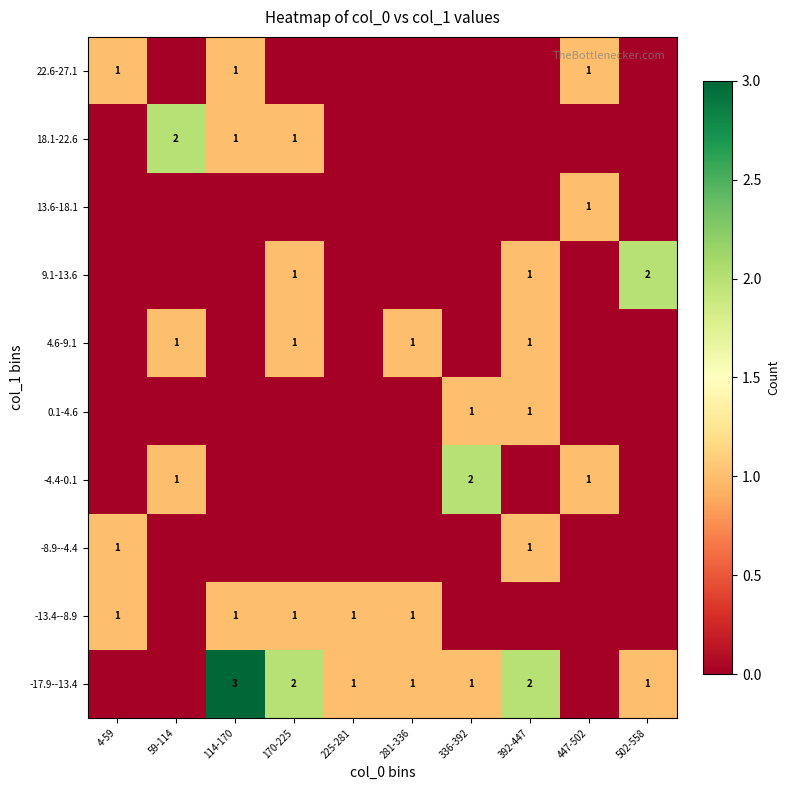

At which category does the chart reach its minimum across all series?

4-59